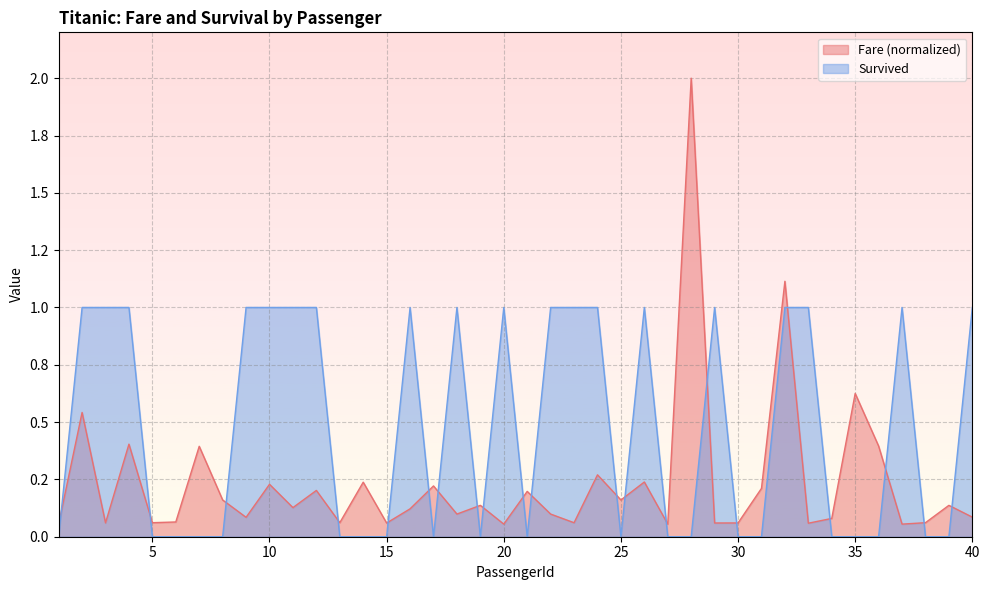

How many lines are shown in the chart?

2